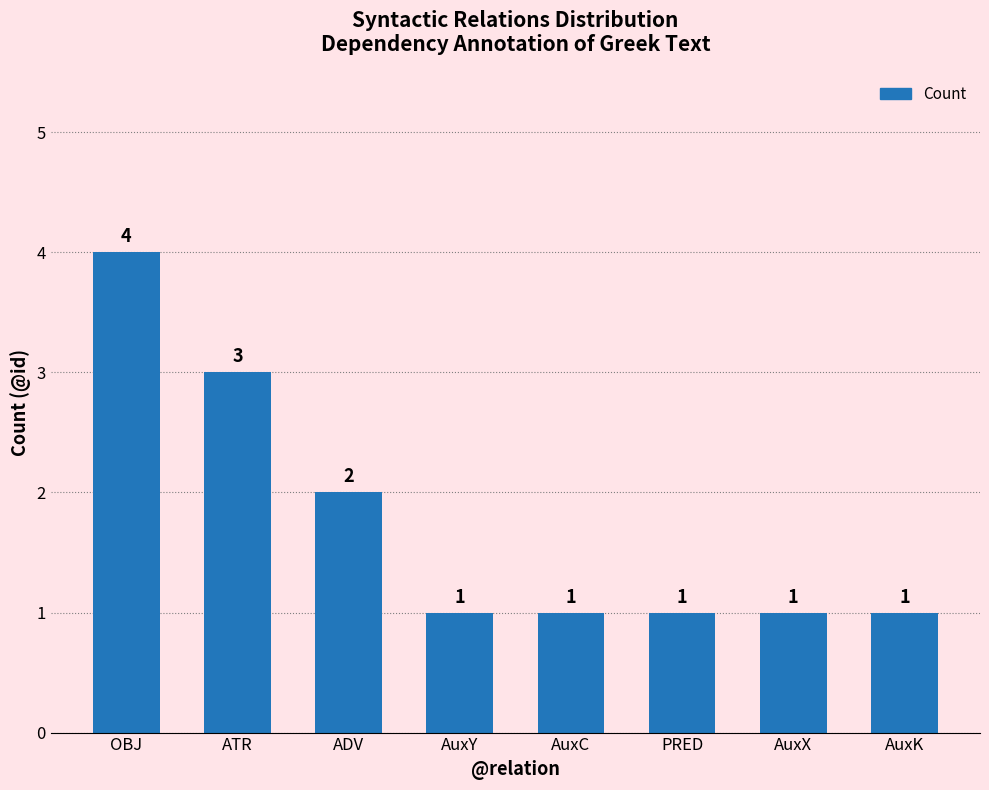

Reading left to right, extract all data points from this chart.

OBJ=4	ATR=3	ADV=2	AuxY=1	AuxC=1	PRED=1	AuxX=1	AuxK=1